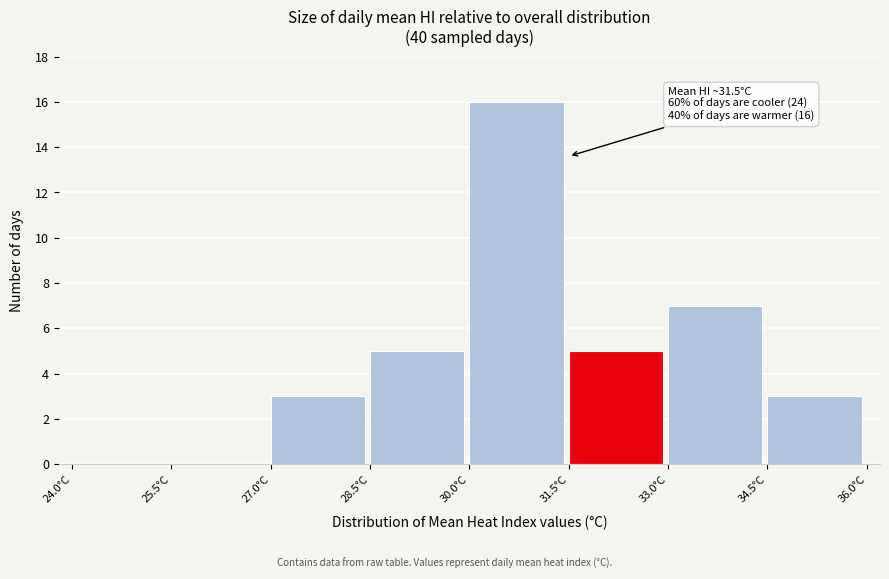

Which range on the x-axis has the tallest bar?

30.0 to 31.5